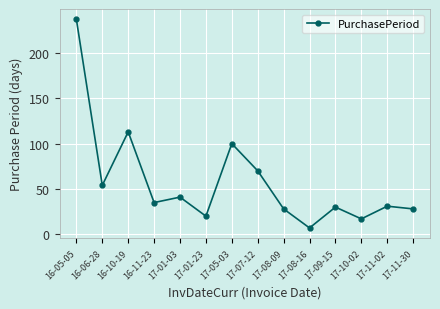

True or false: there are more than 1 points higher than both neighbors.

True